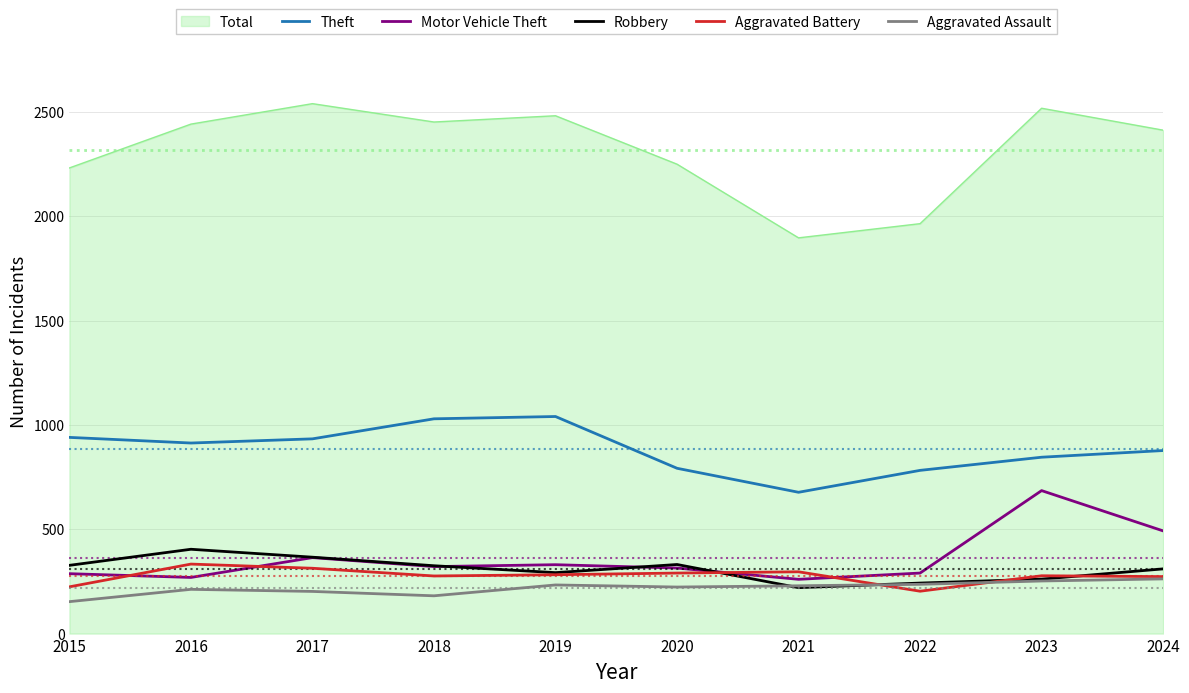

The Aggravated Battery series shows 203 at 2022. True or false?

True